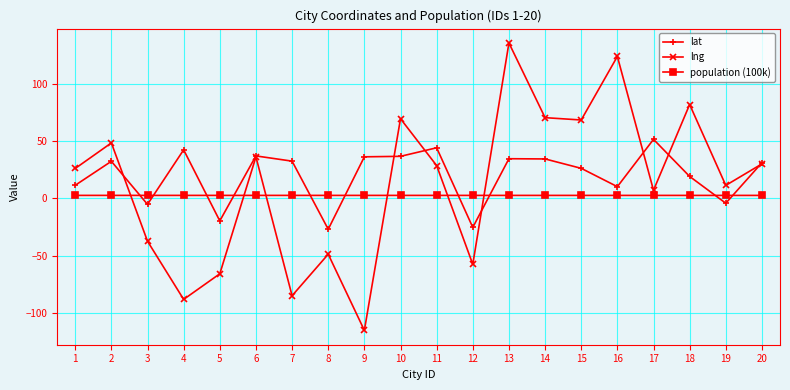

Which series has the largest total across all categories?

lat